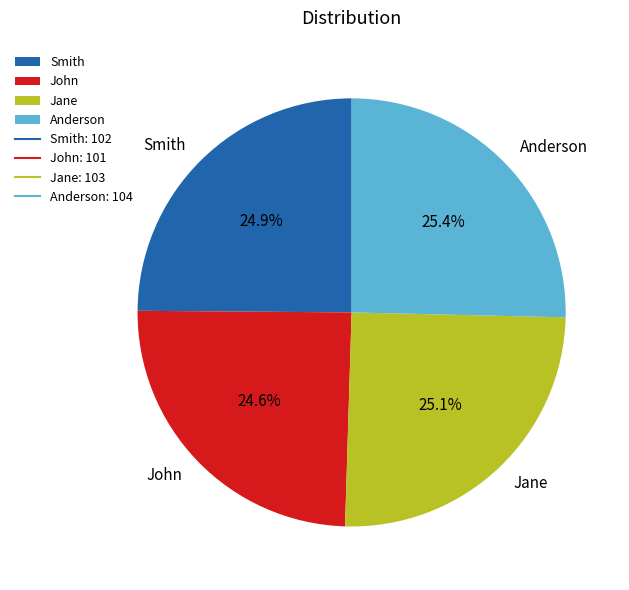

Is John the majority of the pie?

No